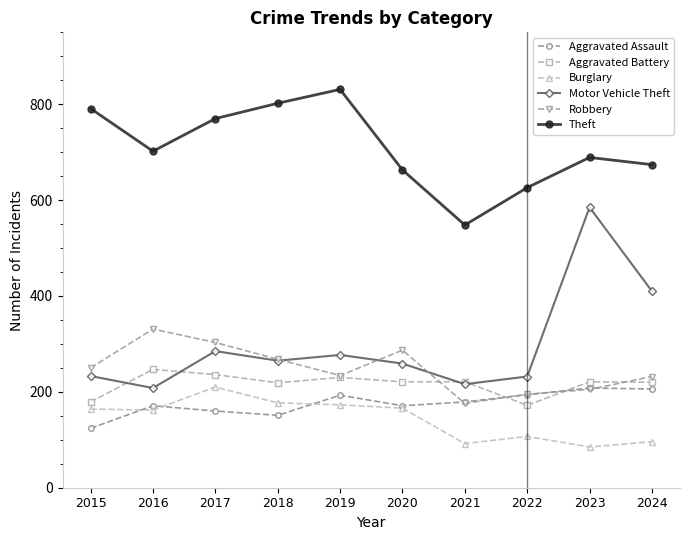

What is the sum of the Theft values at 2023 and 2021?

1237